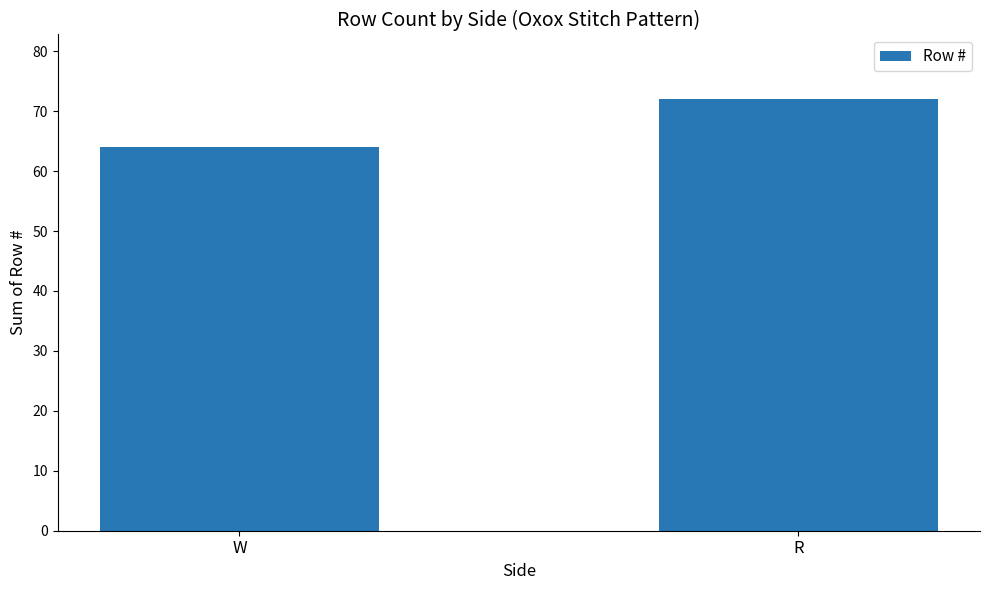

What position from the right is R?

1